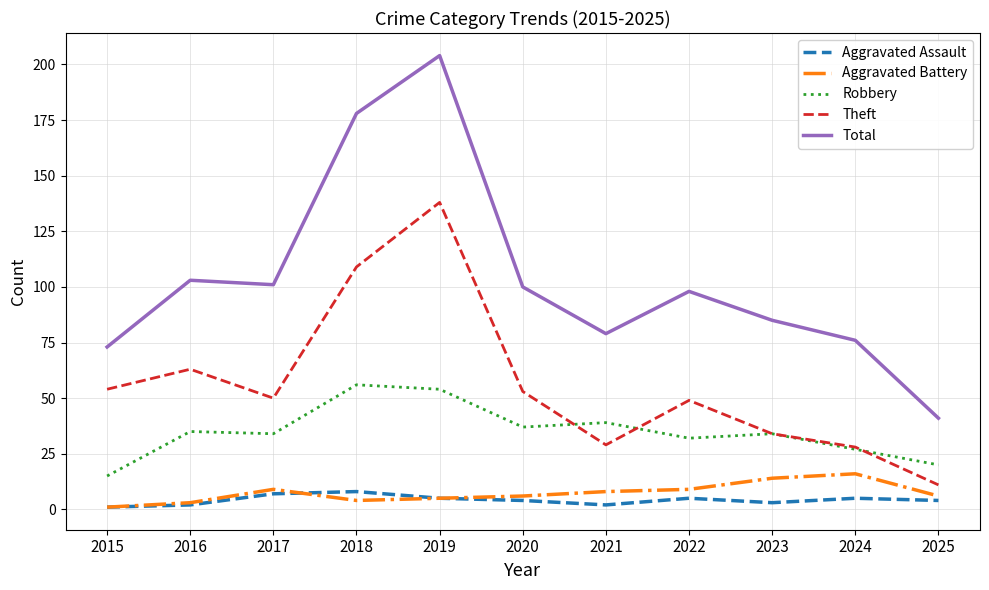

What is the difference between the second highest and second lowest values in the Aggravated Assault series?

5